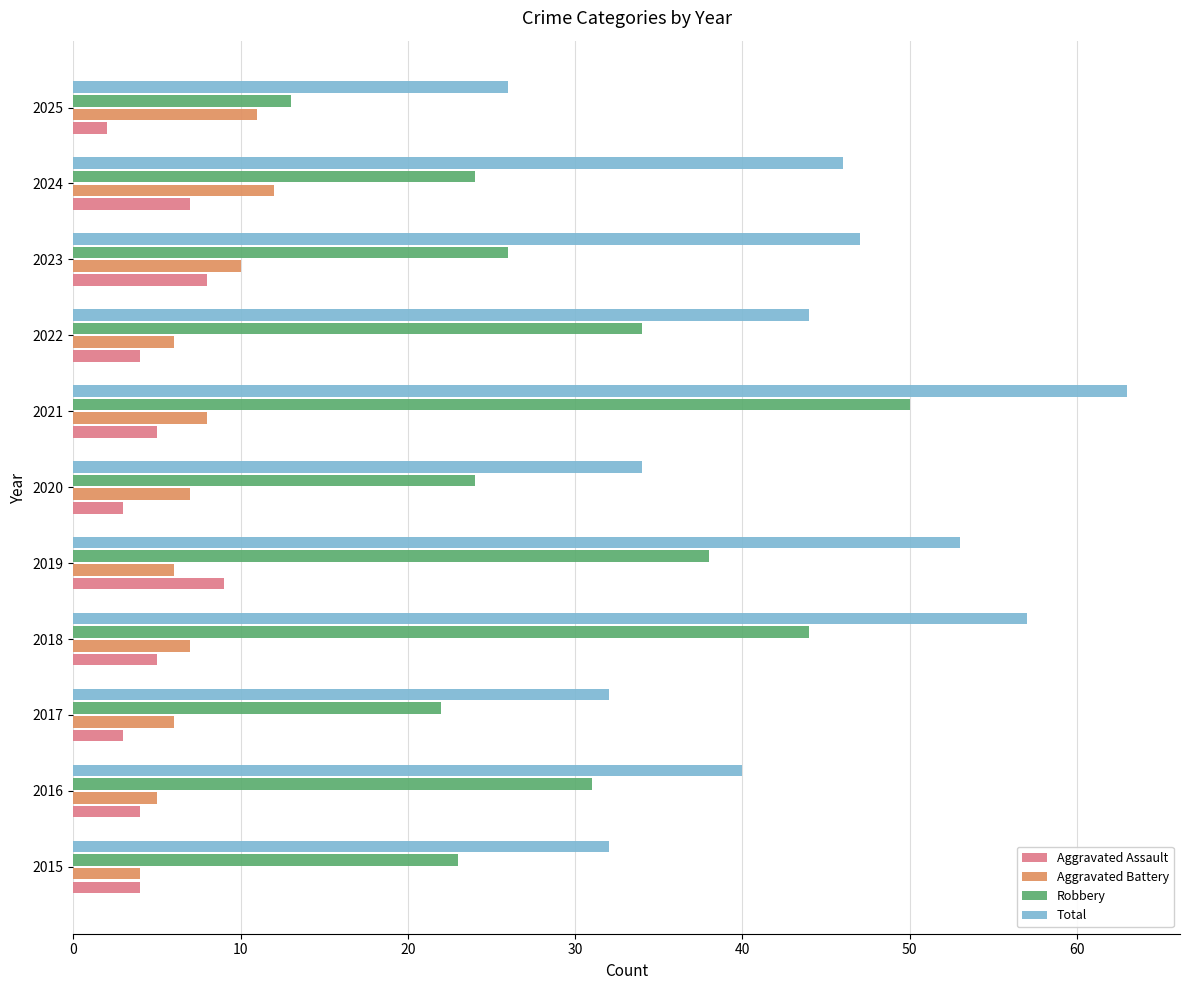

Is it true that Aggravated Battery equals 12 at 2018?

False